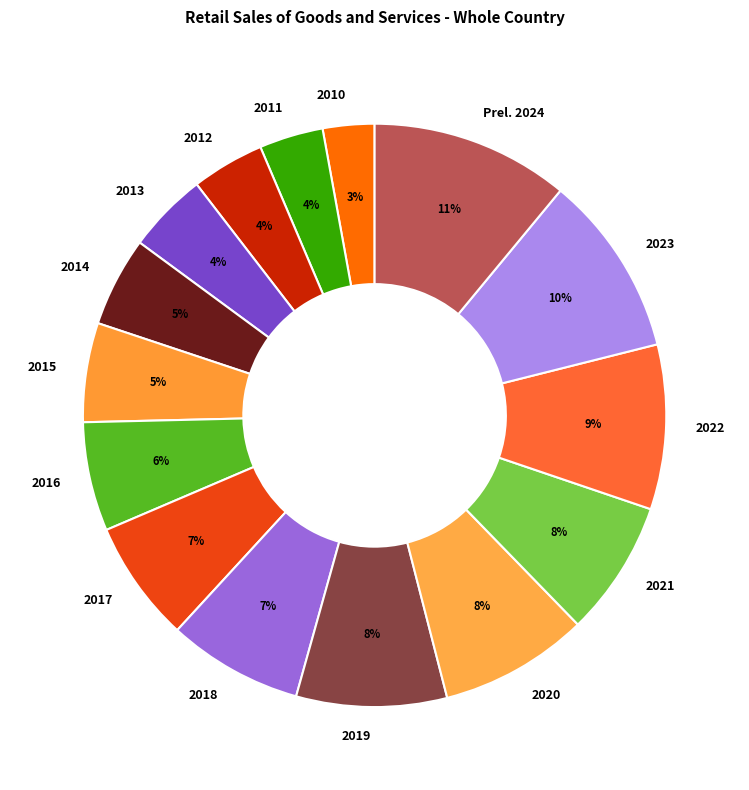

Is the sum of 2021 and 2017 greater than half?

No